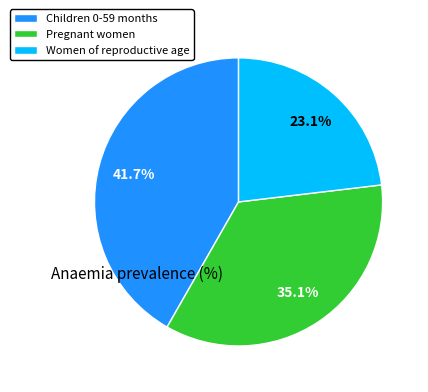

What is the smallest slice in the pie chart?

Women of reproductive age